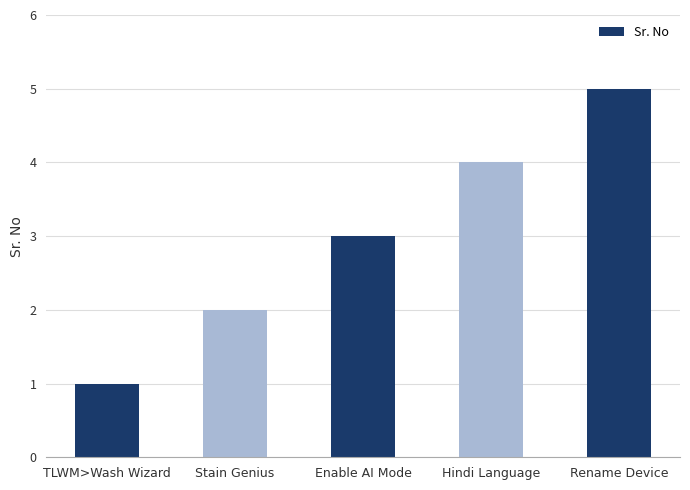

Count the values in the range 2 to 4.

3